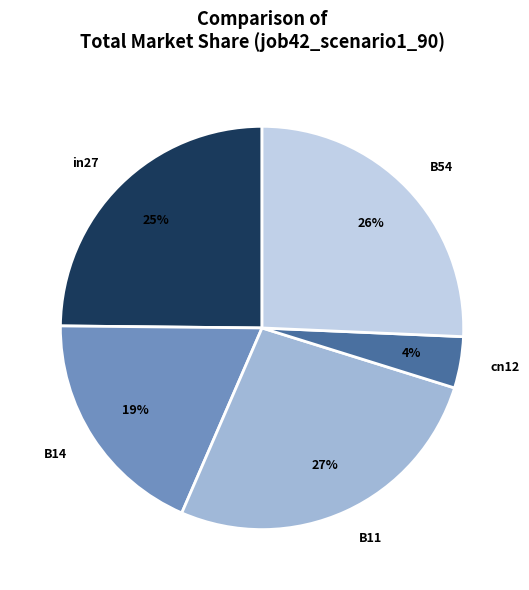

Which slice is the smallest?

cn12